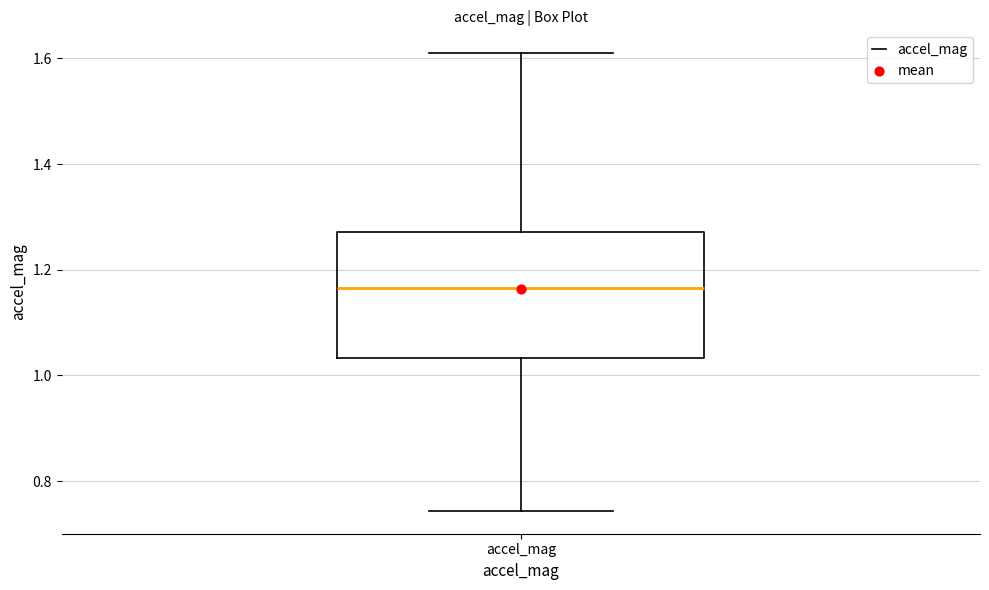

Read this box plot against the y-axis: the position of the median line, the range covered by the box, and the ends of both whiskers. The values are not printed on the chart, so give them approximately, as read against the axis.

median 1.16, box 1.04 to 1.28, whiskers 0.74 to 1.60